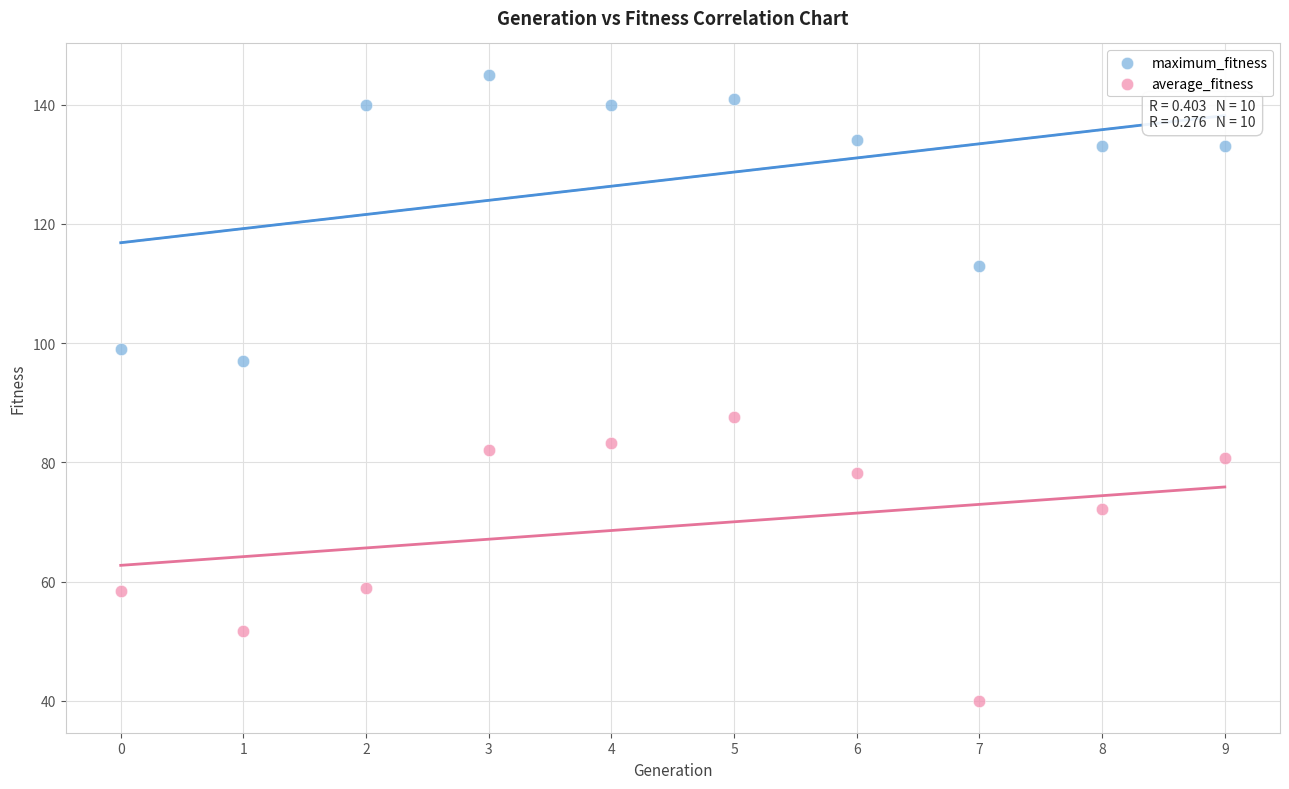

Which series reaches the maximum Y coordinate?

maximum_fitness